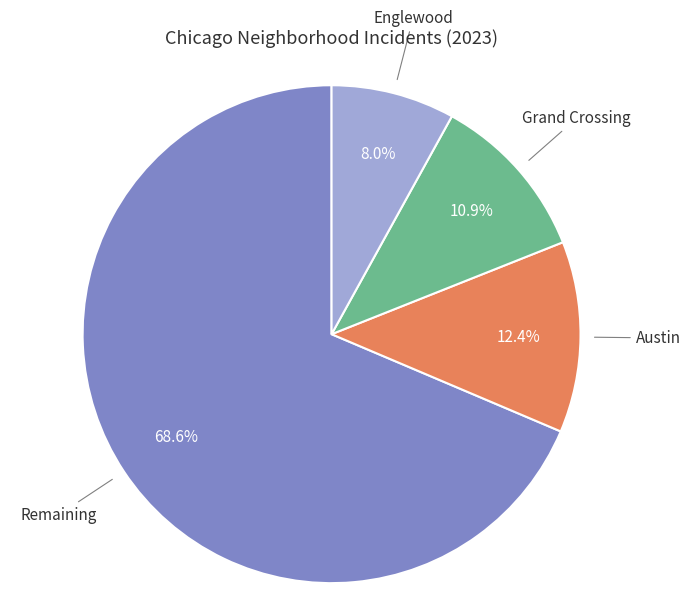

Between Englewood and Grand Crossing, which is larger?

Grand Crossing